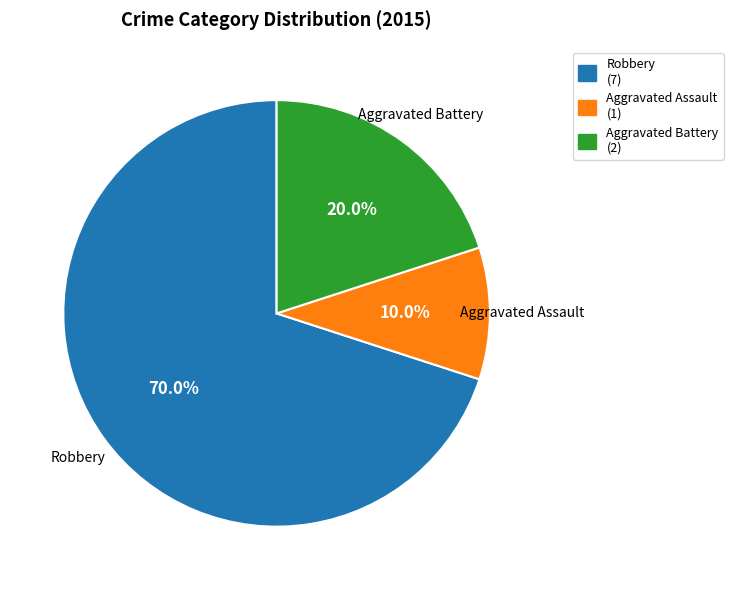

What percentage is NOT represented by Aggravated Assault?

90.0%